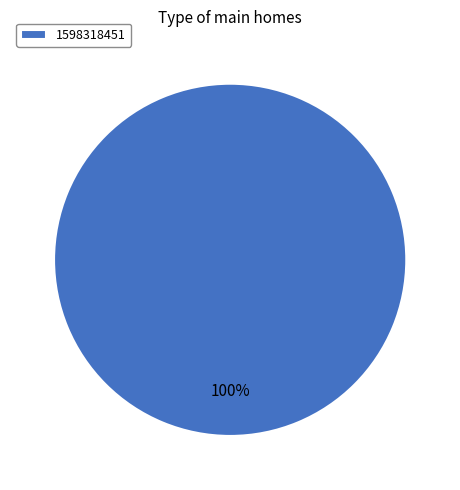

Does 1598318451 account for over 50% of the chart?

Yes